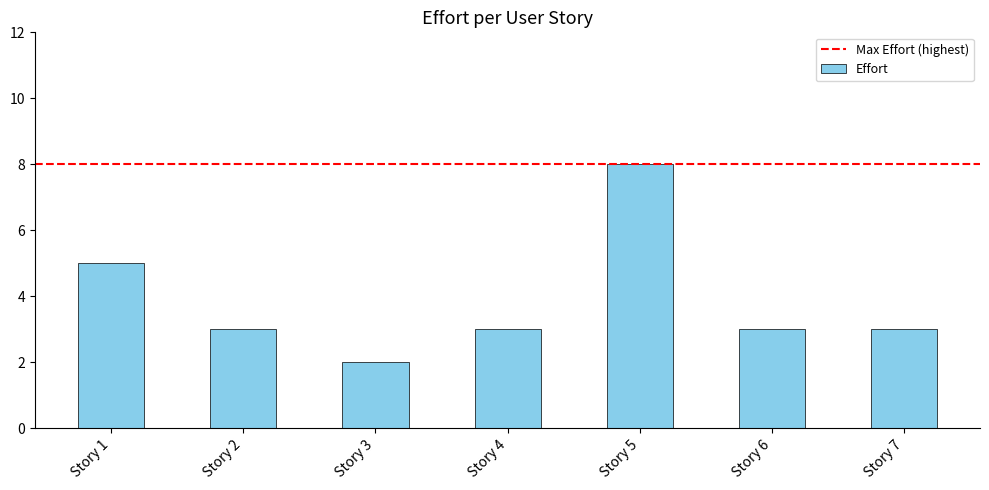

What is the sum of all values?

27